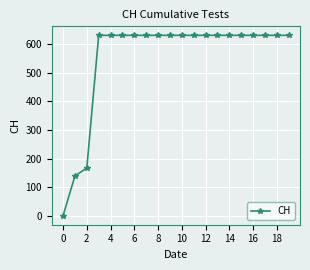

What is the difference between the maximum and second lowest values?

492